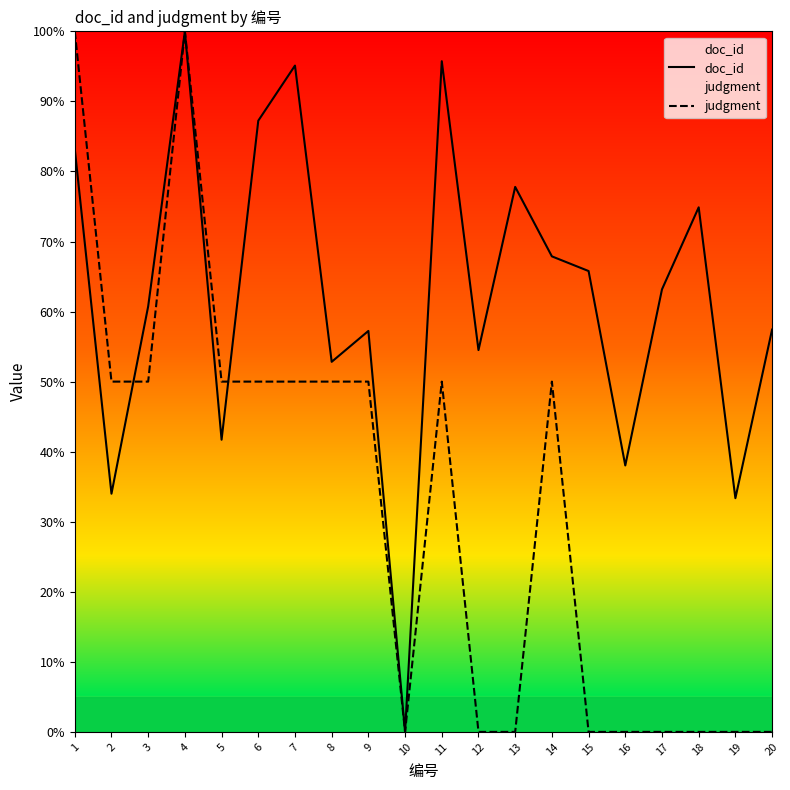

At how many categories does at least one series exceed 2?

19